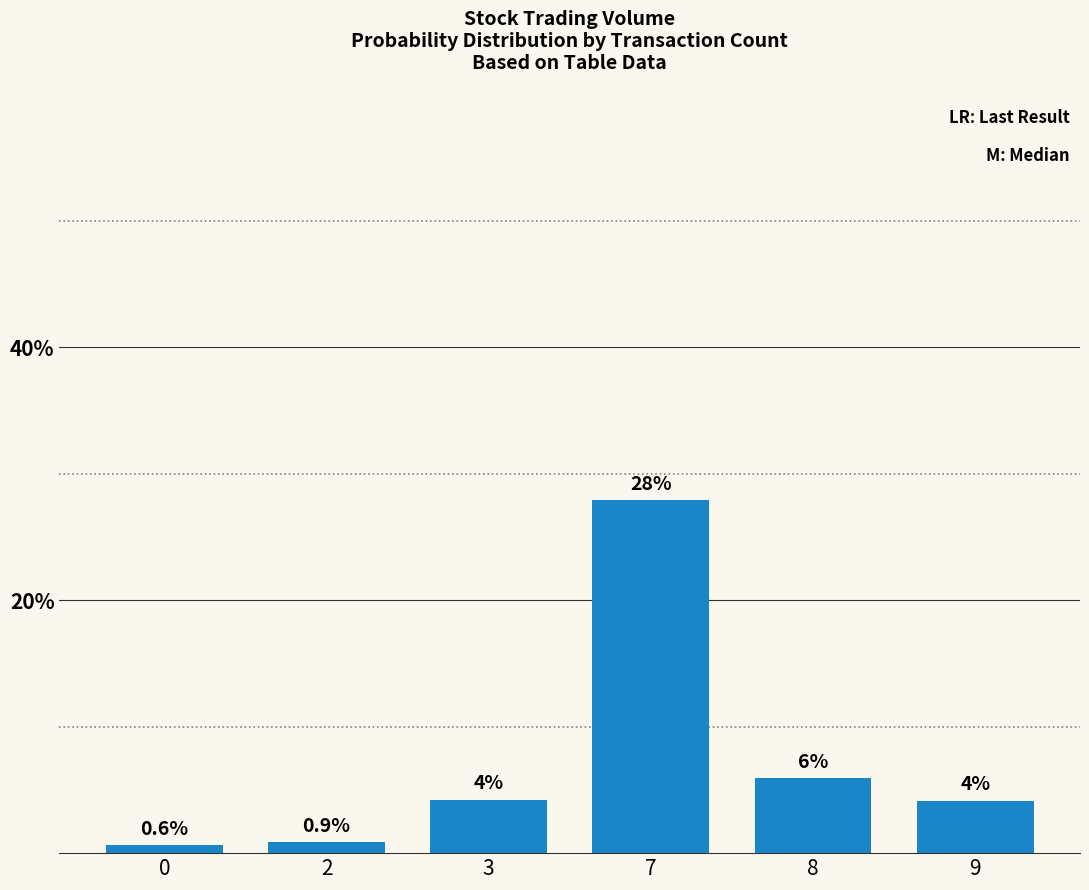

Where is the data nearest to the value 14?

8